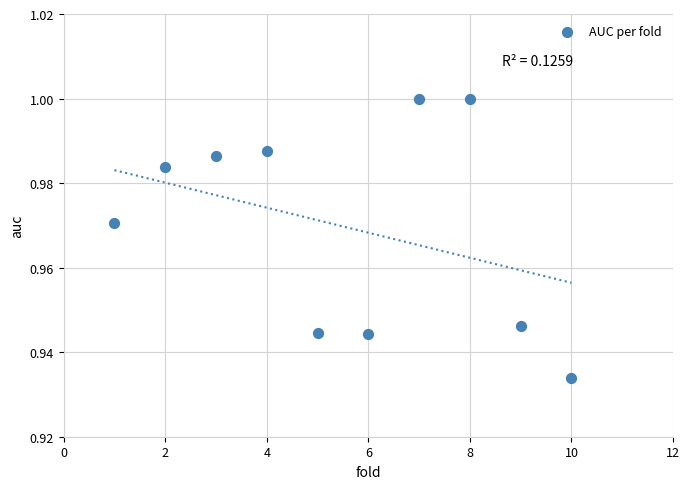

What is the range of X values (max minus min)?

9.0